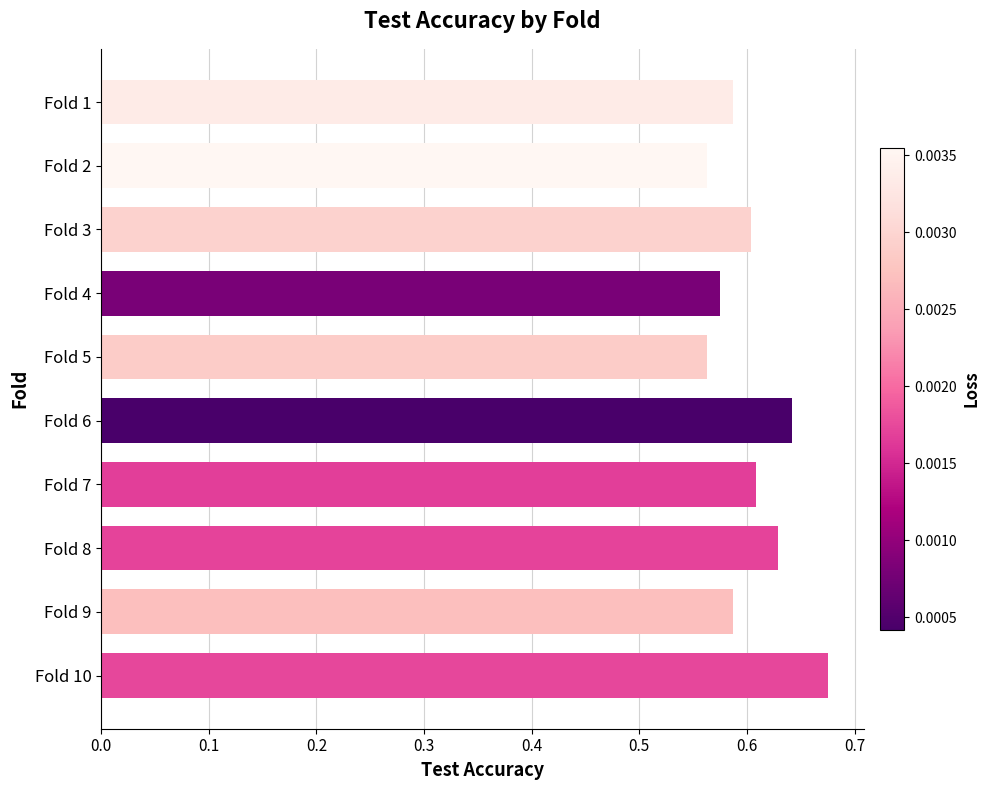

Which label corresponds to the largest value in the chart?

Fold 10